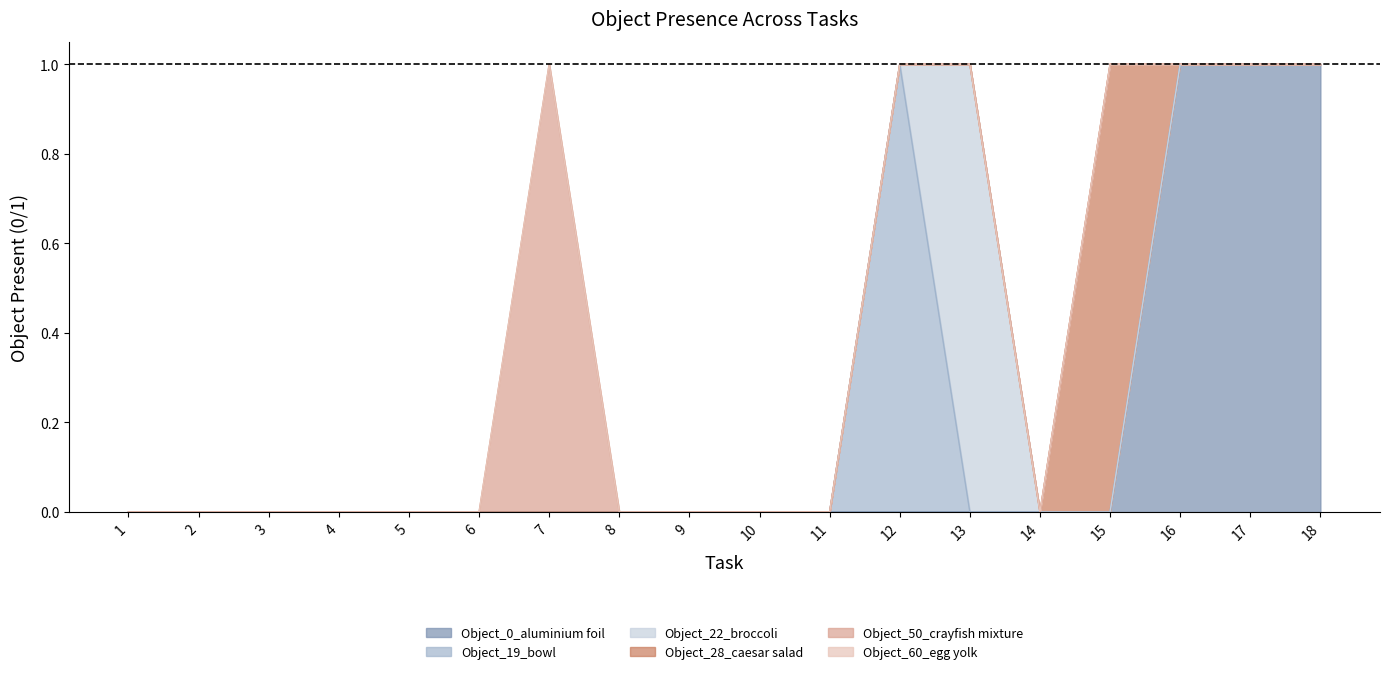

Which series ends up on top after the final intersection of Object_0_aluminium foil and Object_28_caesar salad?

Object_0_aluminium foil